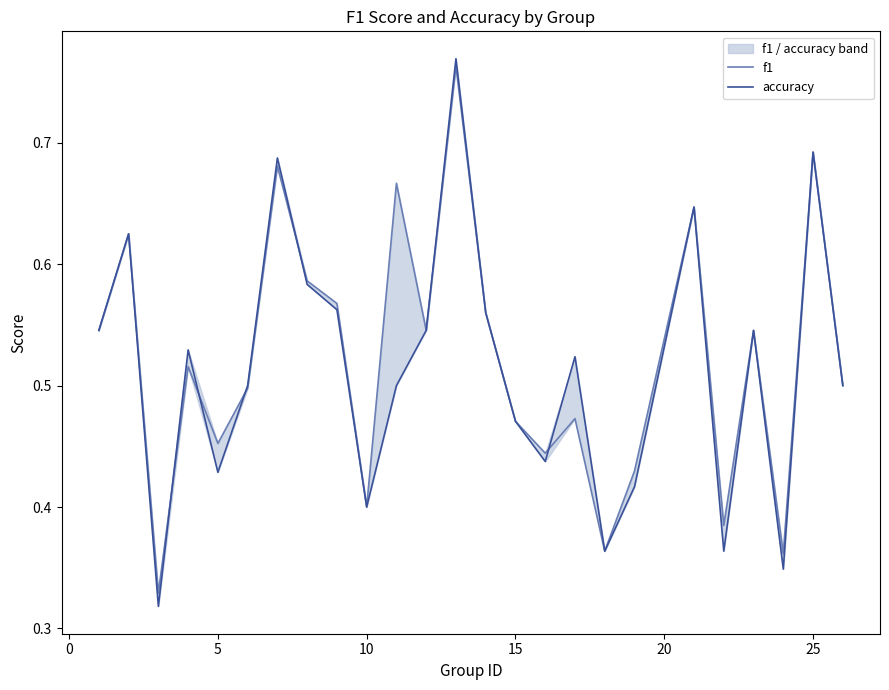

What is the difference between the second highest and second lowest values in the f1 series?

0.3